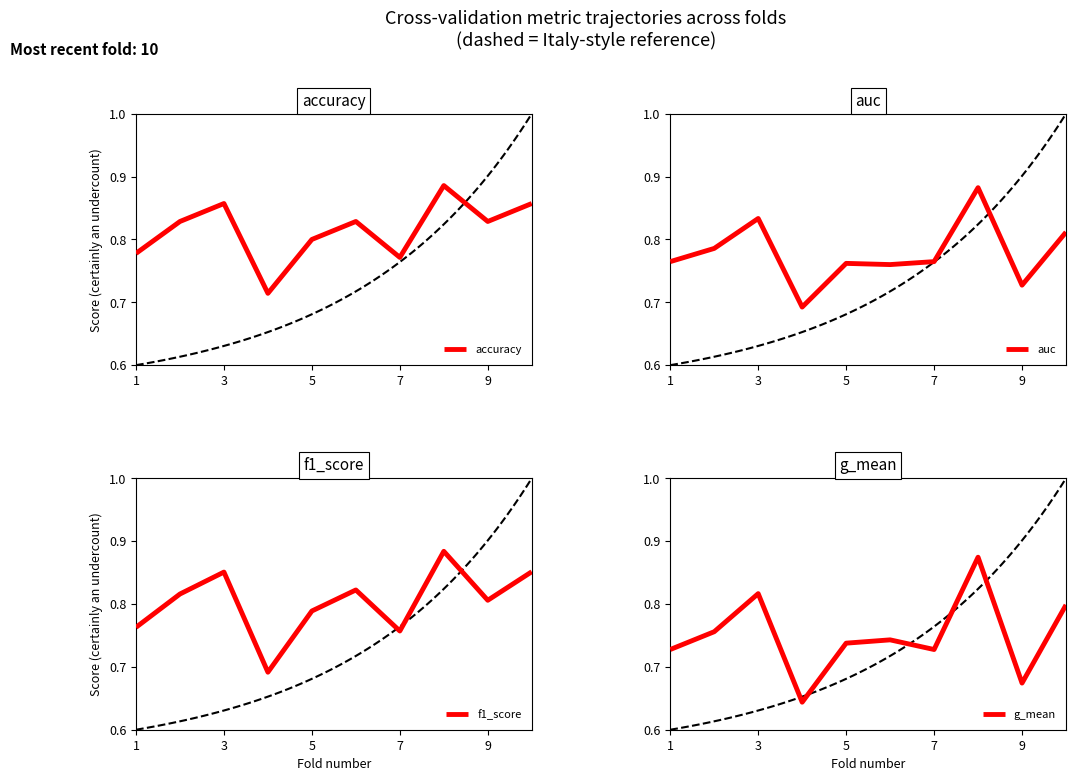

The value of auc at 1 is 0.4. True or false?

False